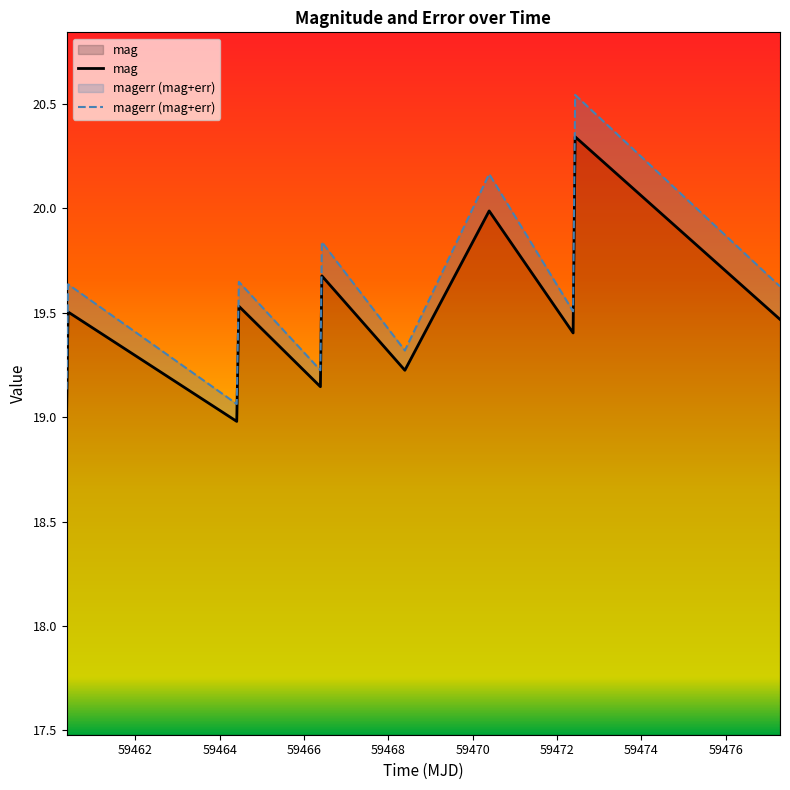

At which category does the chart reach its peak across all series?

59472.42978010001